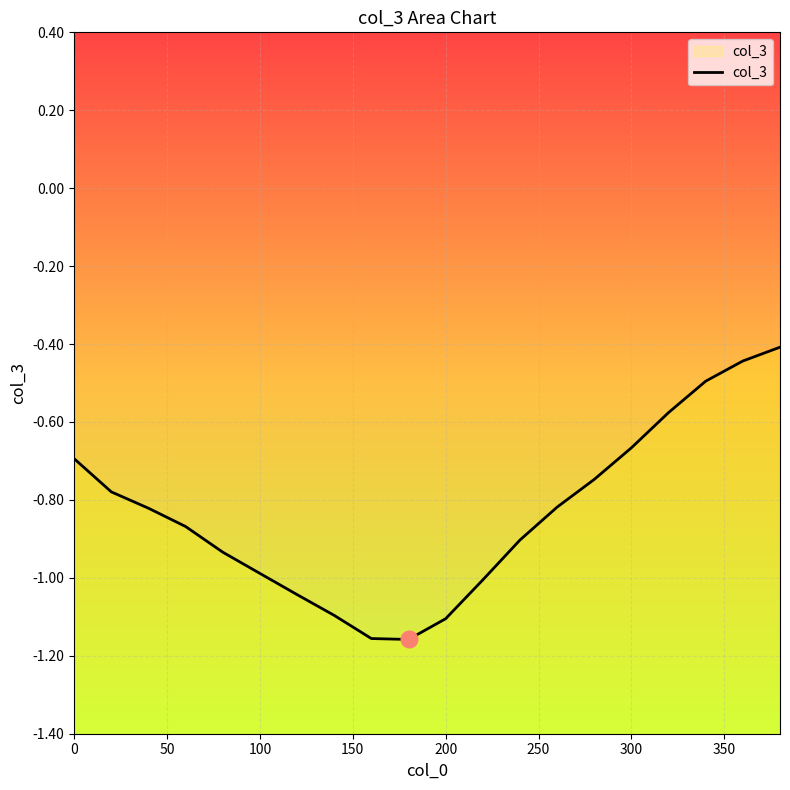

At which label is the value closest to 0?

380